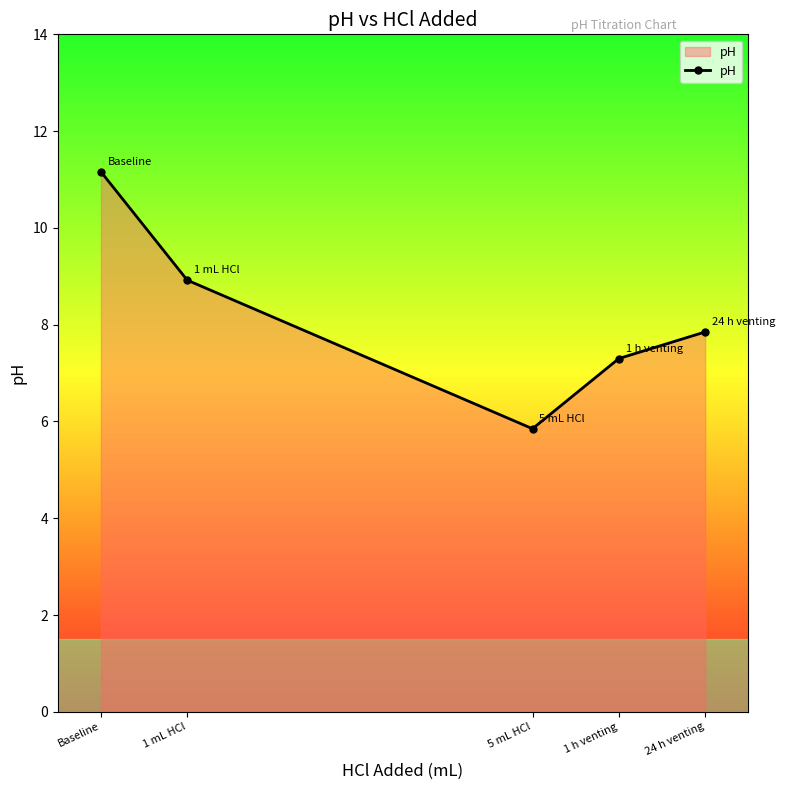

At which category does the chart reach its peak across all series?

Baseline